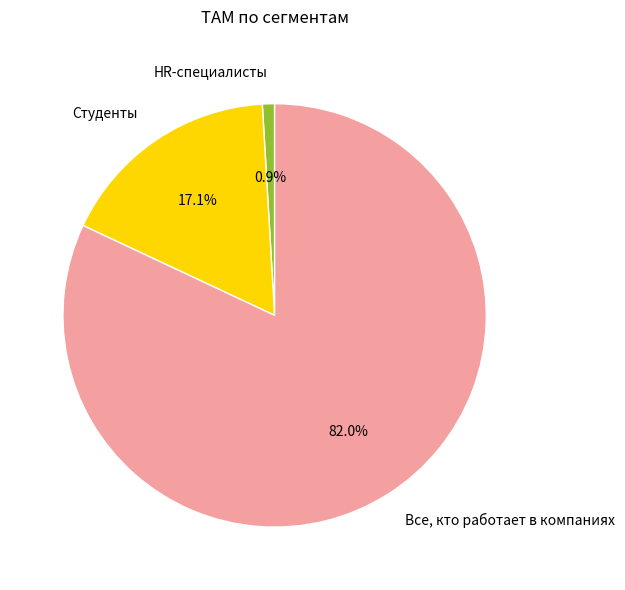

The Студенты slice represents 24% of the pie. True or false?

False